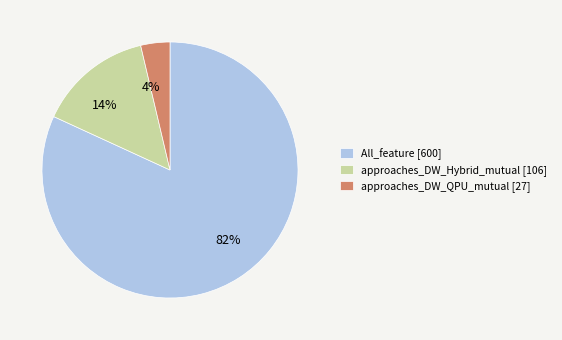

Which has a higher value, 14% or 82%?

82%